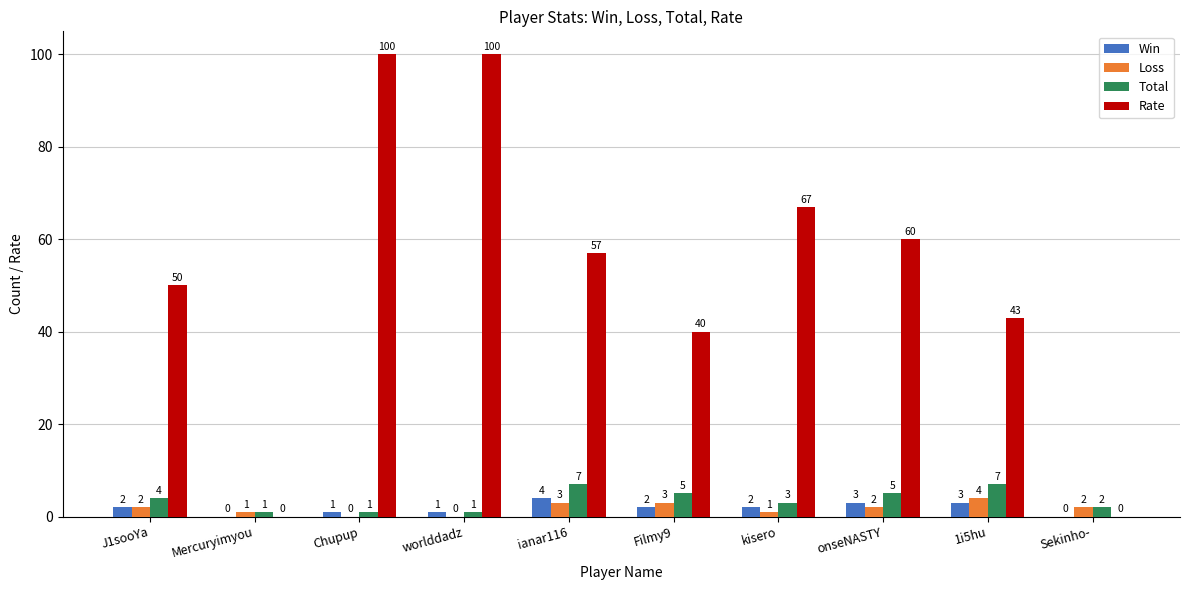

Is it true that Loss equals 2 at J1sooYa?

True